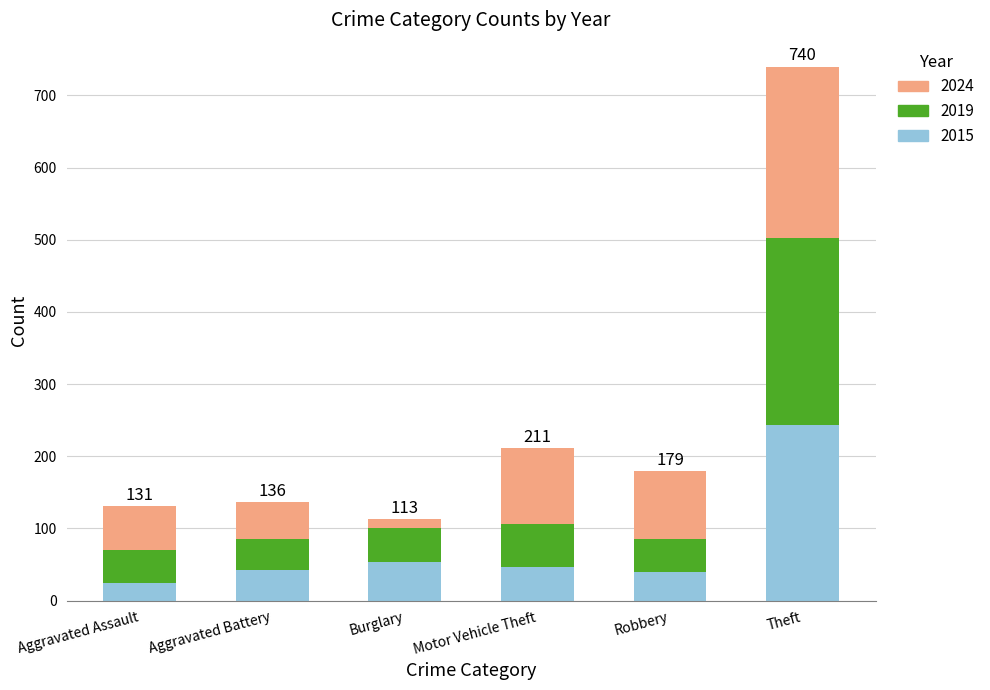

How many distinct data groups are displayed?

3